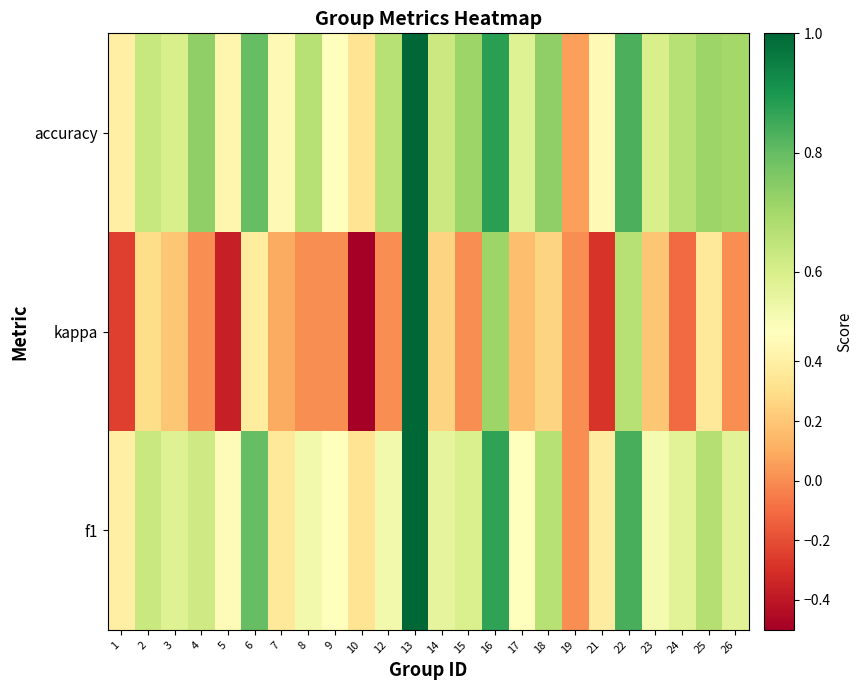

Count the number of categories in the chart.

24